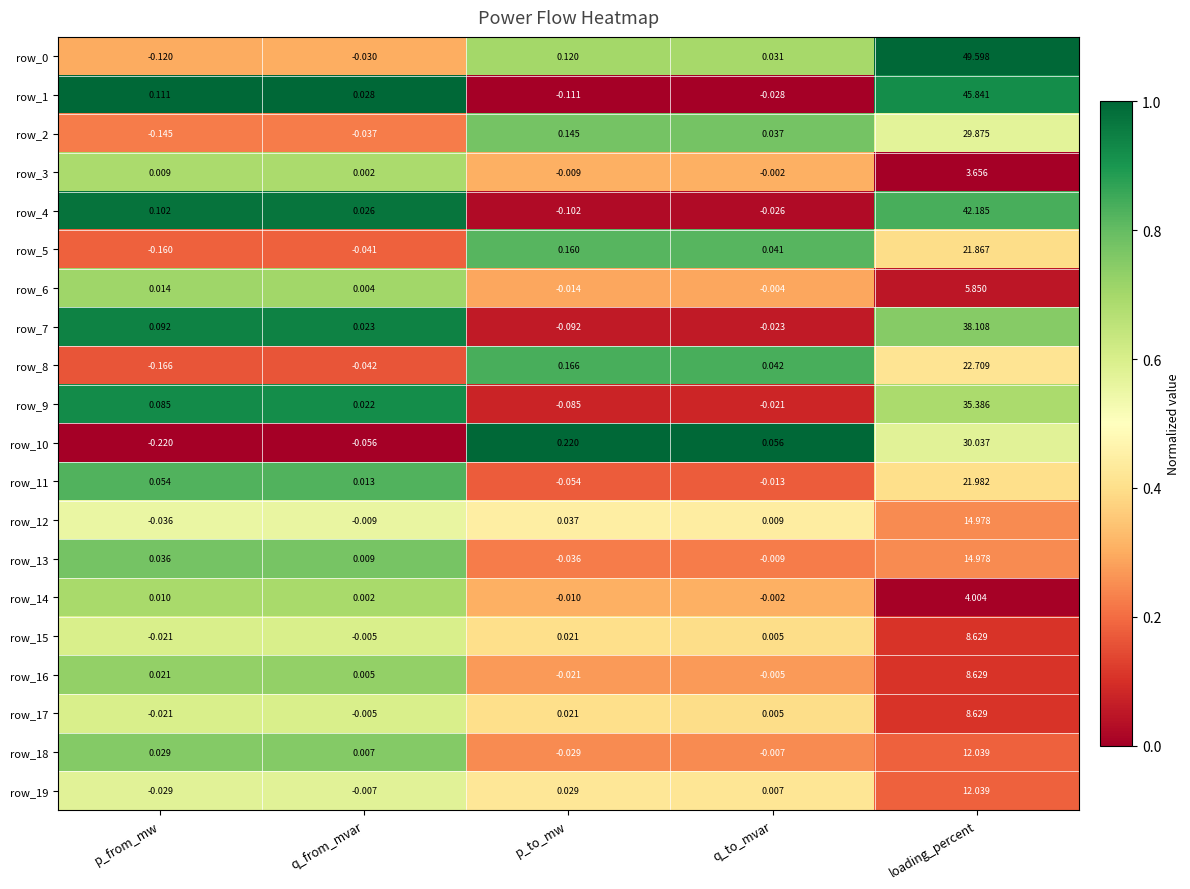

The row_7 series shows 1.1 at loading_percent. True or false?

False